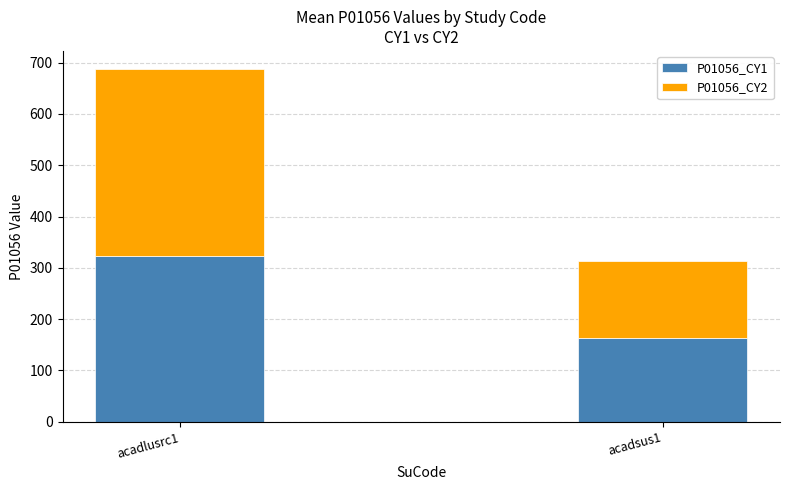

How many data points in P01056_CY1 are less than 323?

1